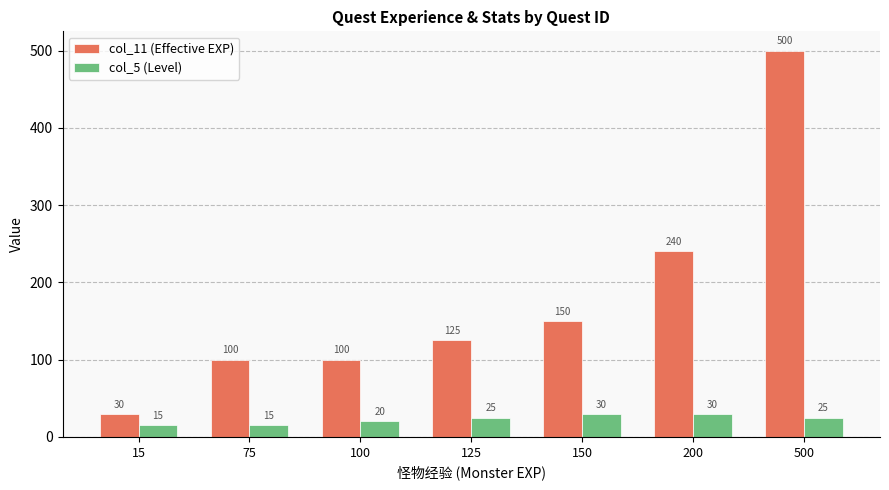

How many groups of bars are there?

7